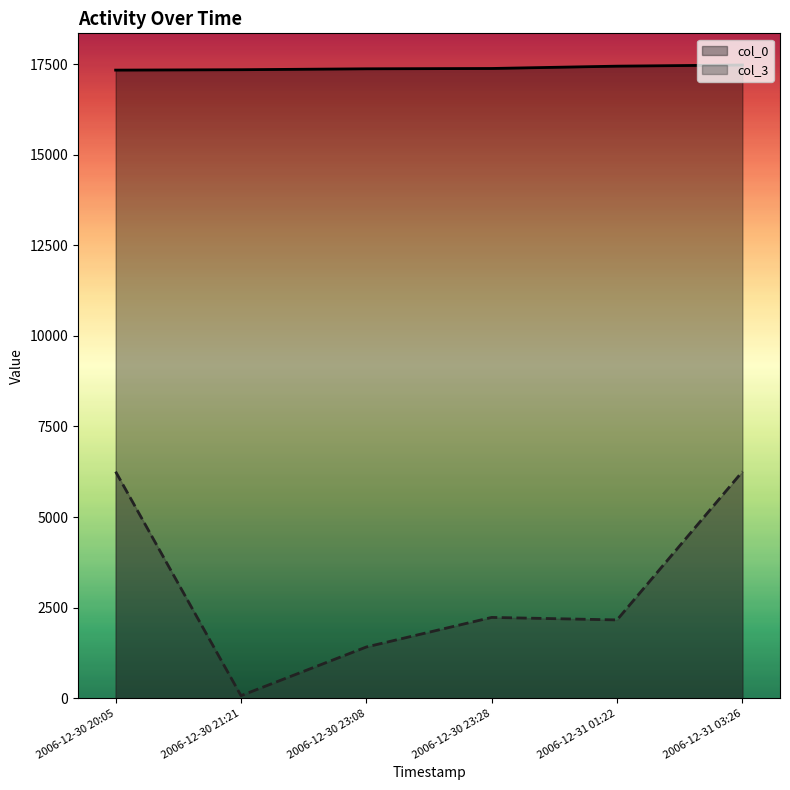

Rank the series by their average value, from lowest to highest.

col_3, col_0